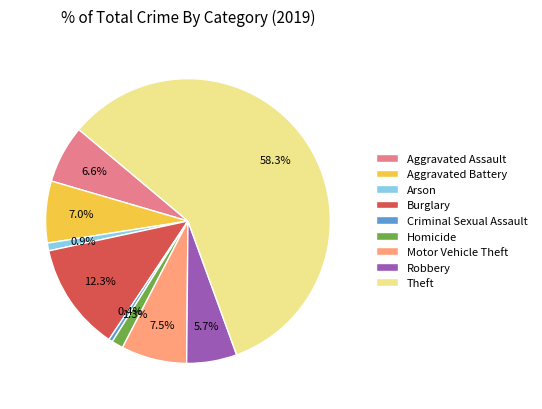

To the nearest percent, what is the average slice percentage?

11%